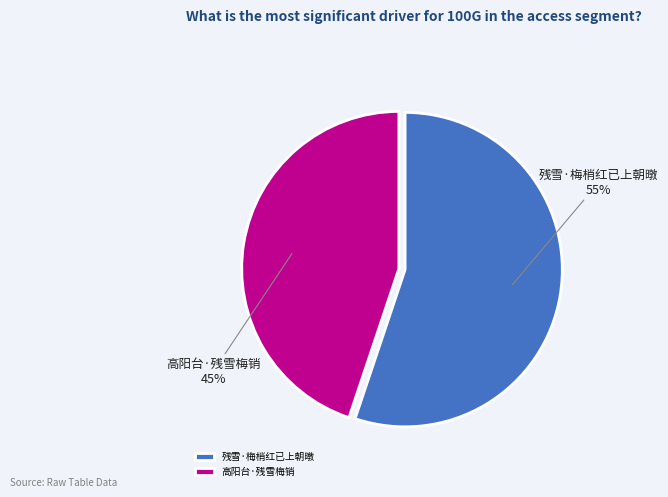

To the nearest percent, what percentage of the pie is 高阳台·残雪梅销?

45%